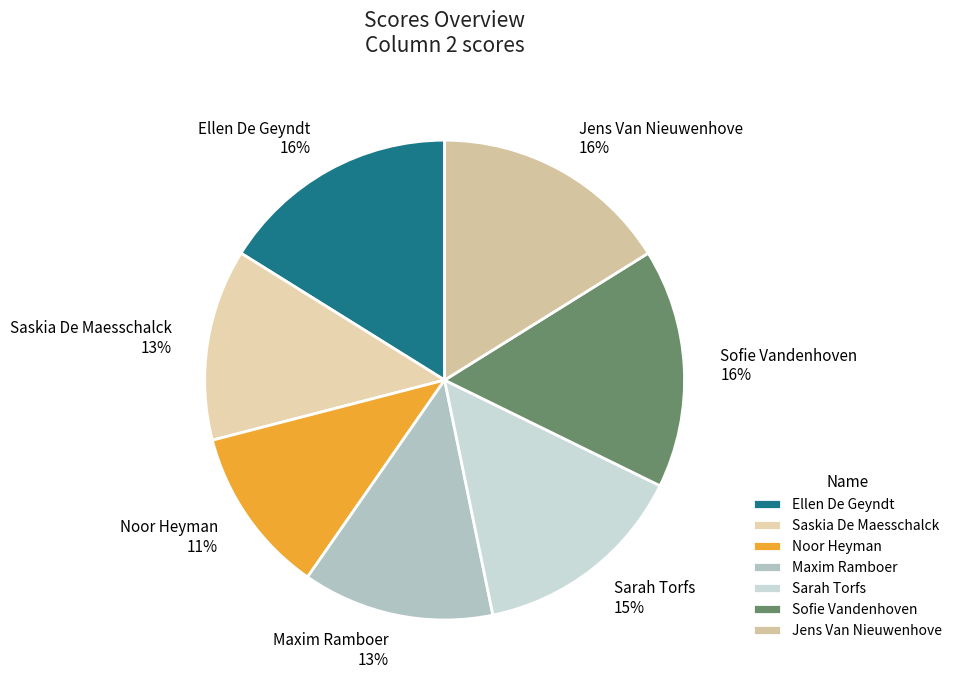

How many segments does this pie chart have?

7